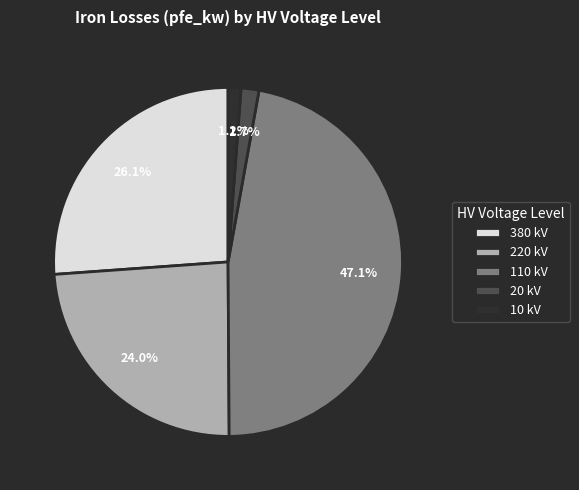

Between 110 kV and 220 kV, which is larger?

110 kV